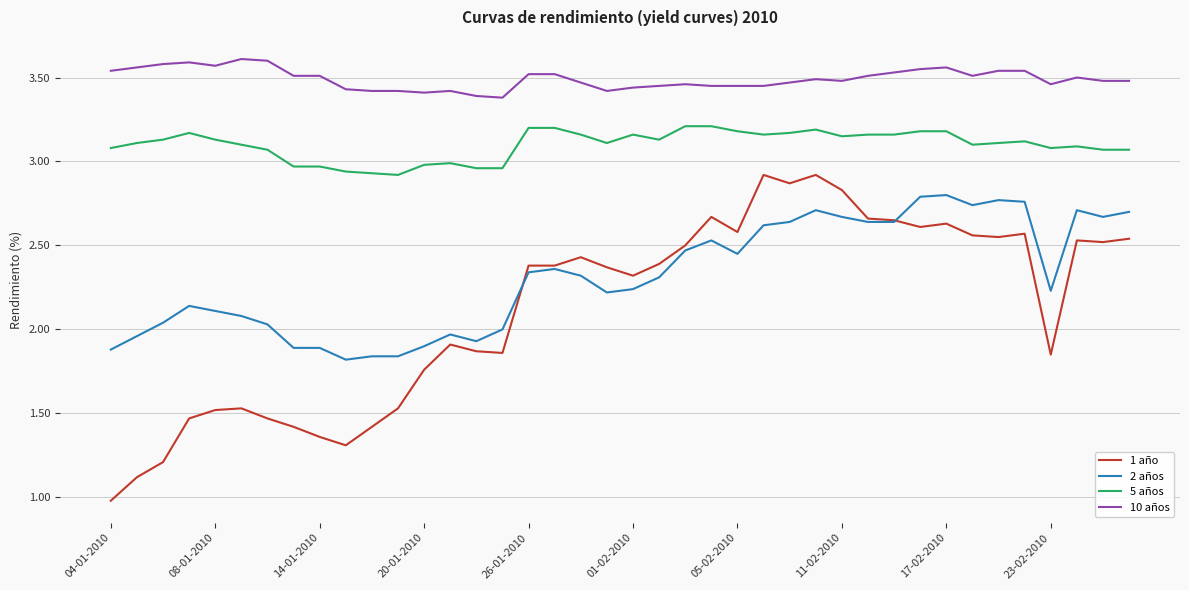

Which series has the largest total across all categories?

10 años